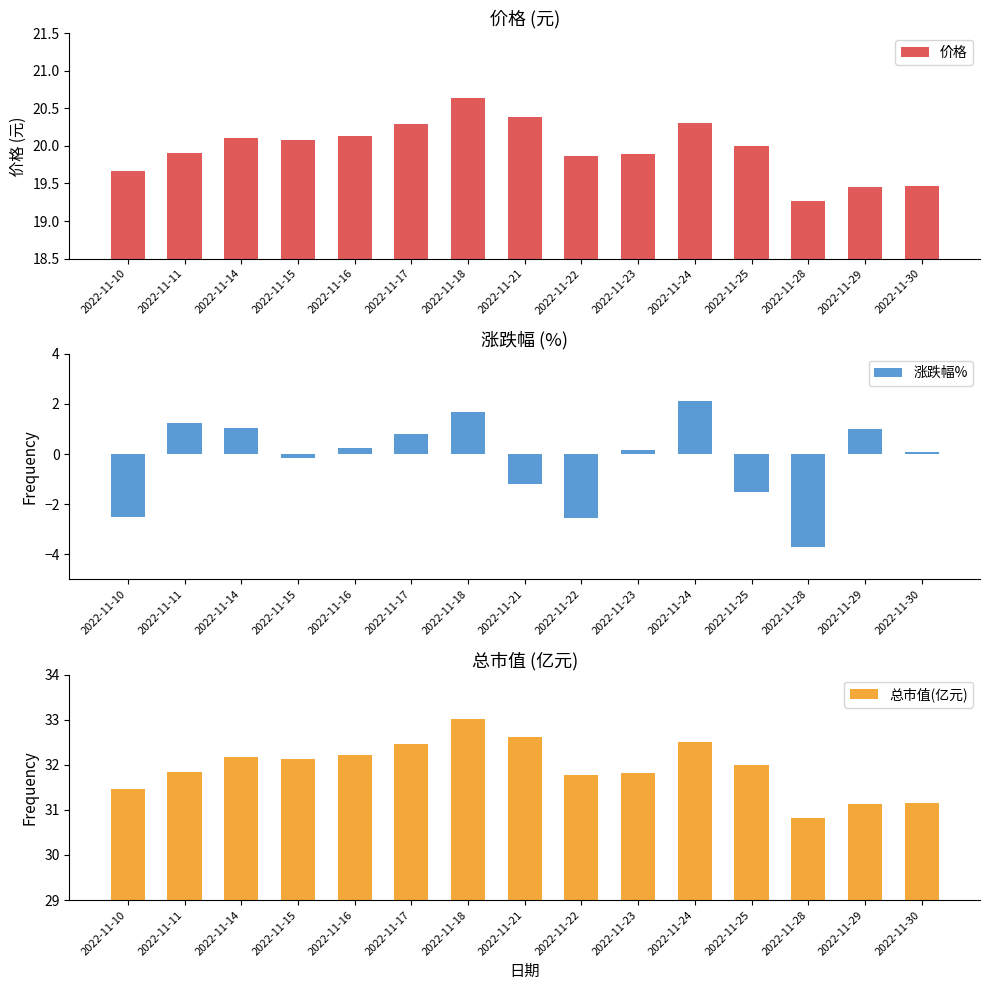

How many bars are there in total?

45